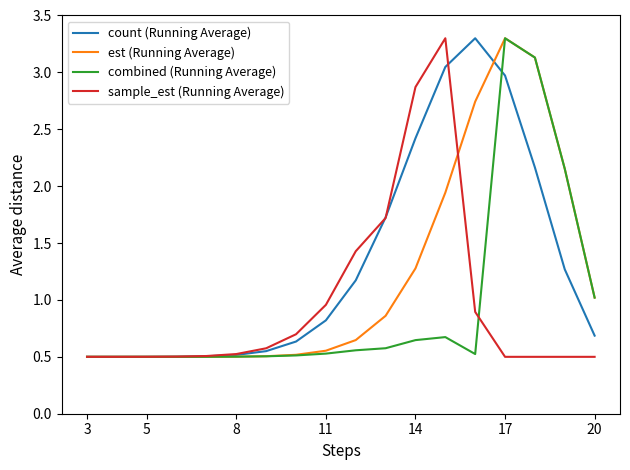

At how many categories does at least one series exceed 2?

6